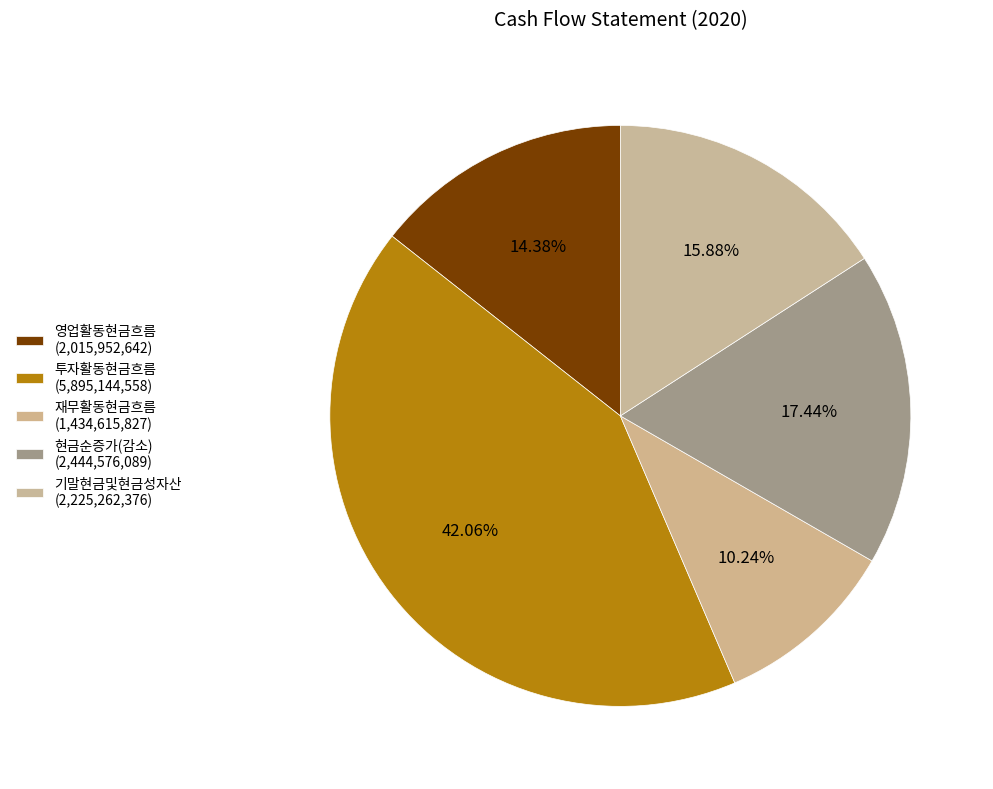

Which slice is the largest?

투자활동현금흐름